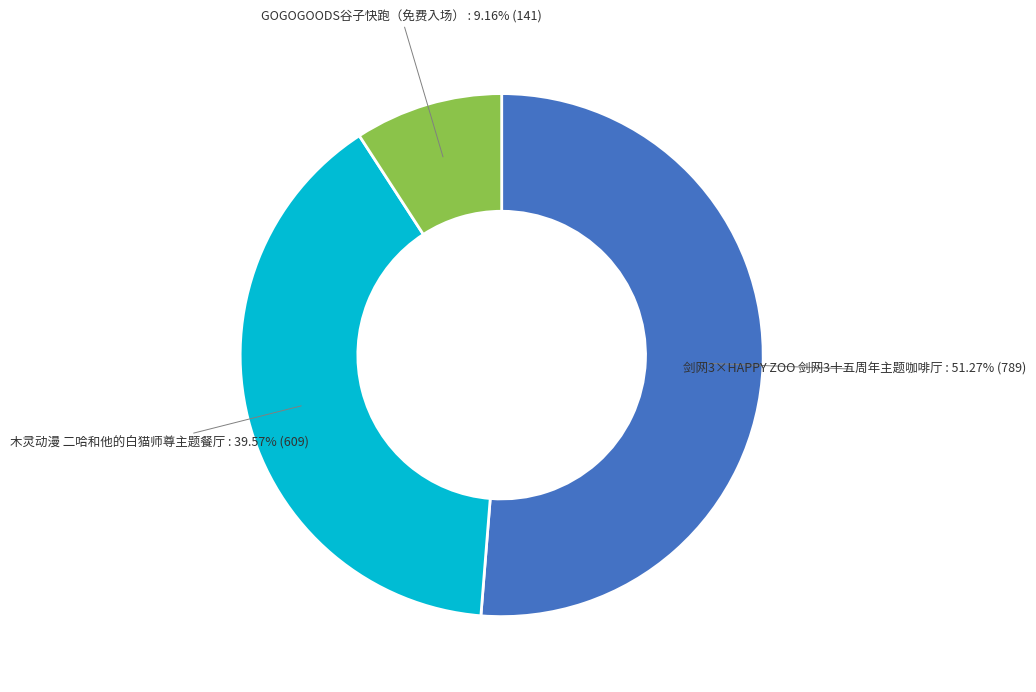

Does any single category account for the majority?

Yes